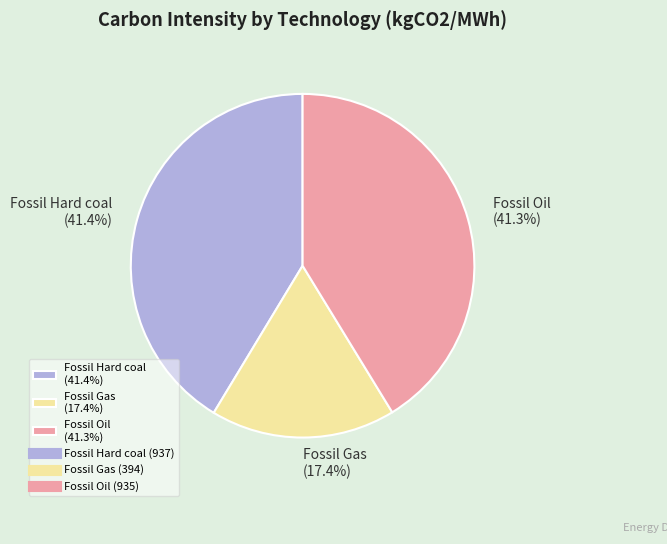

Which slice is the smallest?

Fossil Gas